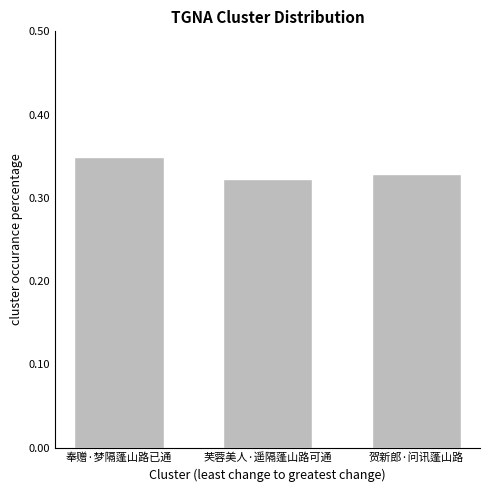

What position from the right is 芙蓉美人·遥隔蓬山路可通?

2